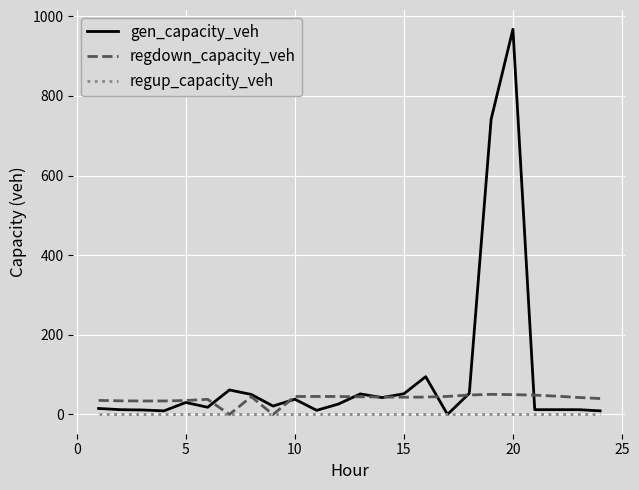

Rank the series by their average value, from lowest to highest.

regup_capacity_veh, regdown_capacity_veh, gen_capacity_veh